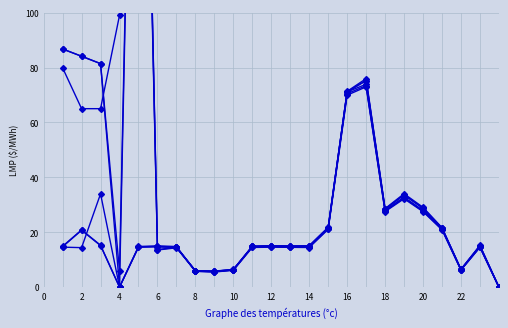

Is the value of MB.SEVENSISTERS at 12 greater than the value of EC.MARITIMES_NYSI at 18?

Yes